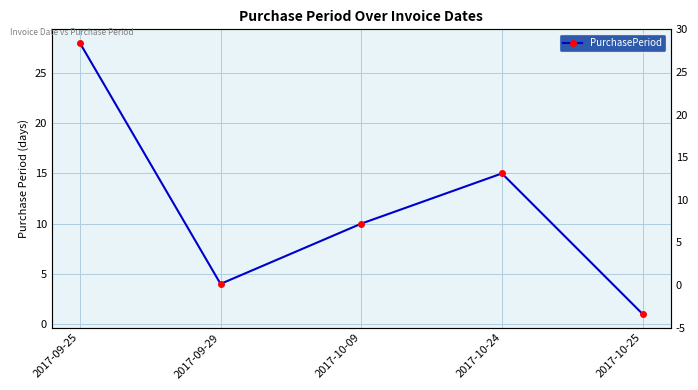

What is the label of the 1st point from the left?

2017-09-25